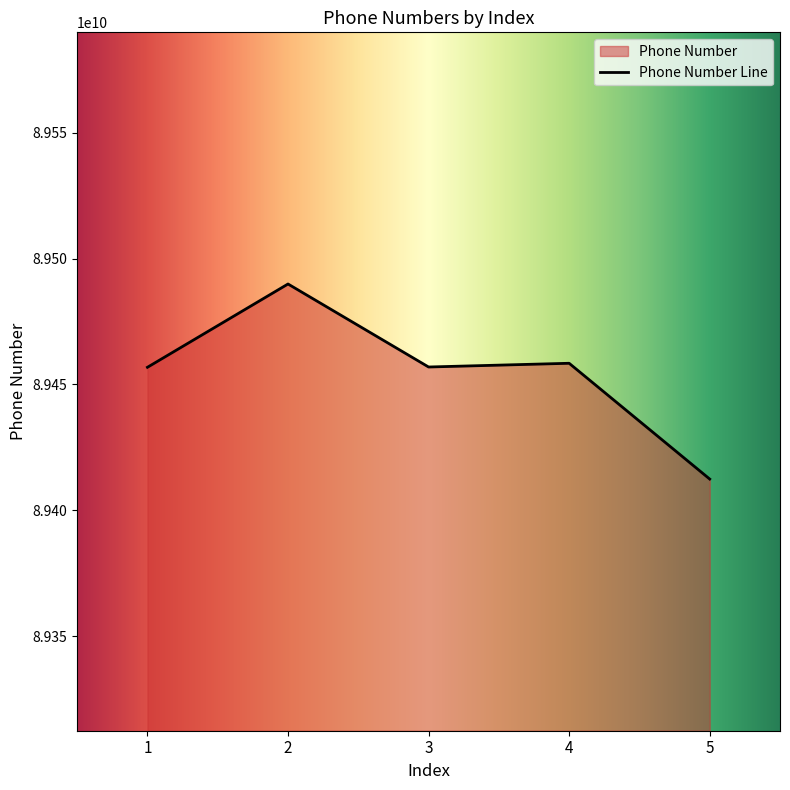

Reading left to right, what are all the values shown in this chart?

1=89456777888	2=89489877338	3=89456894578	4=89458374878	5=89412365167